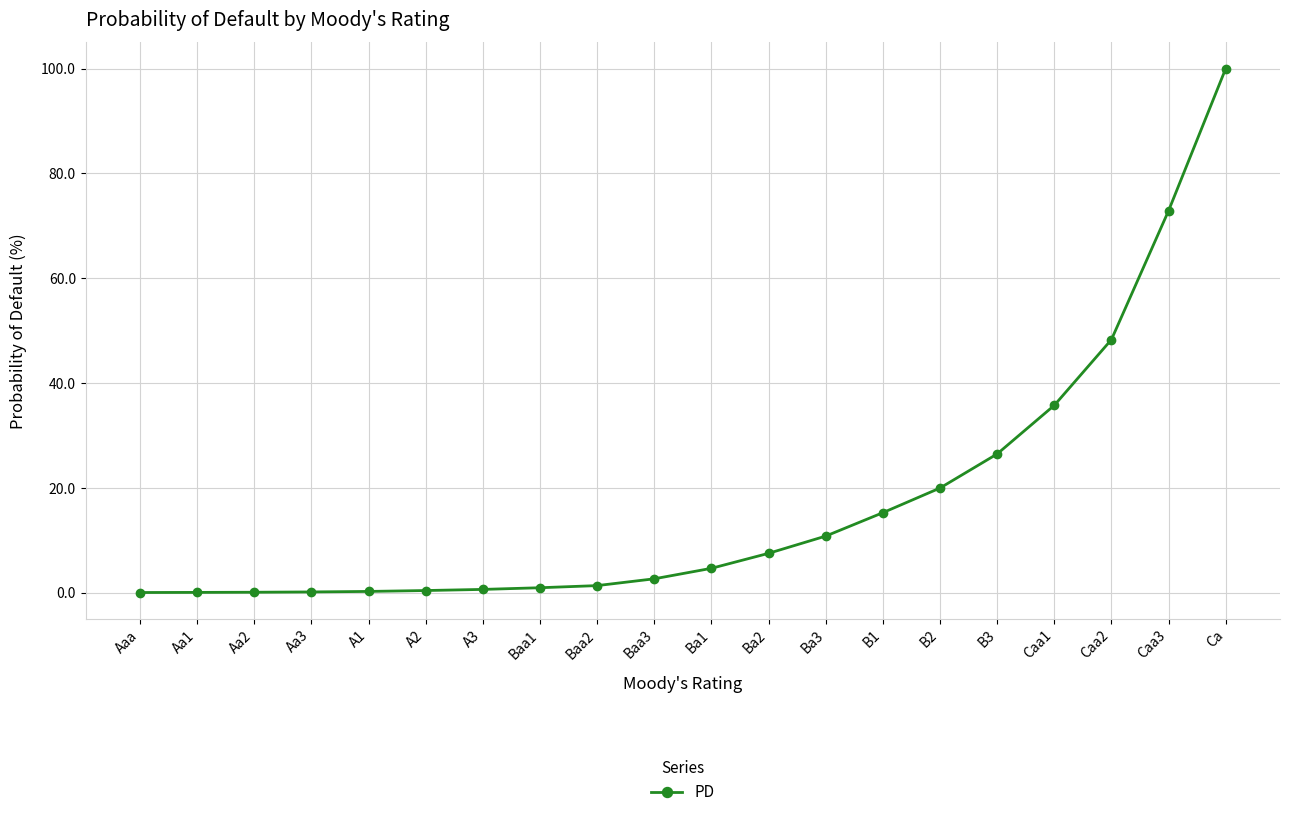

What is the difference between the second highest and second lowest values?

72.8